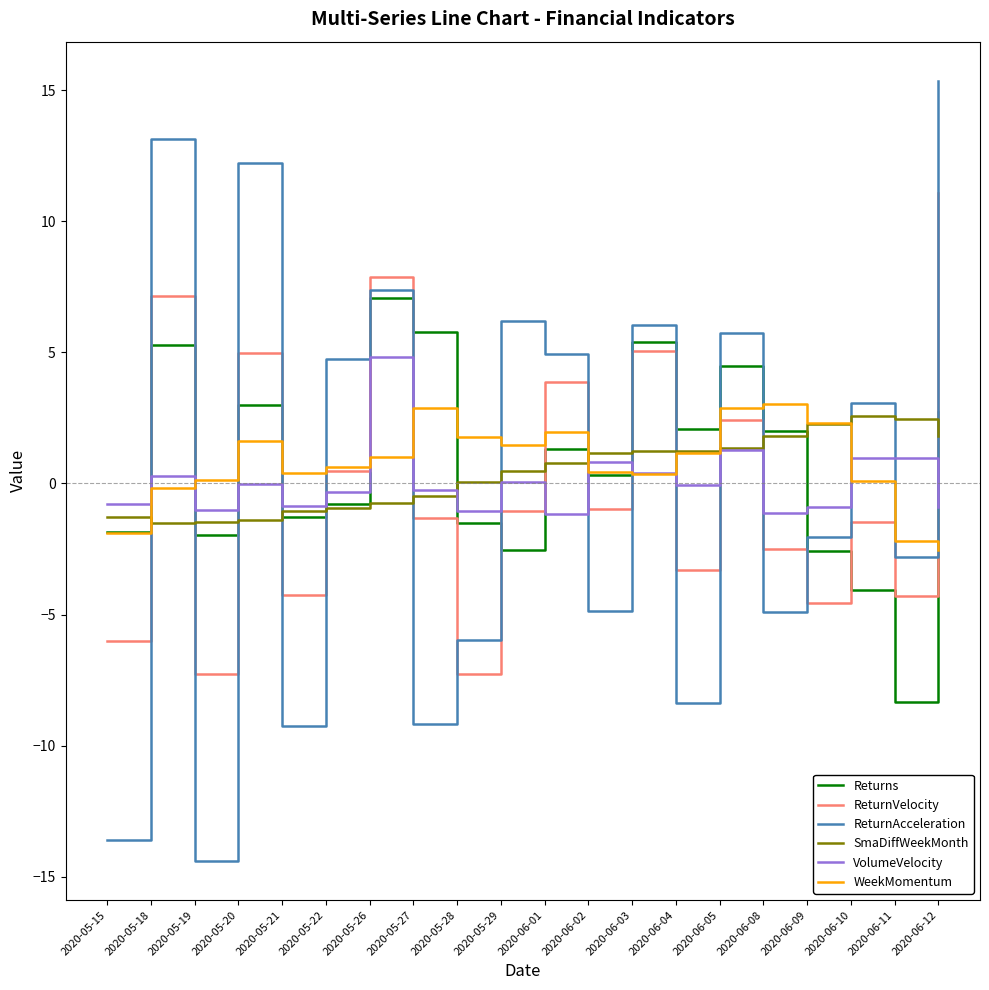

How many distinct data groups are displayed?

6